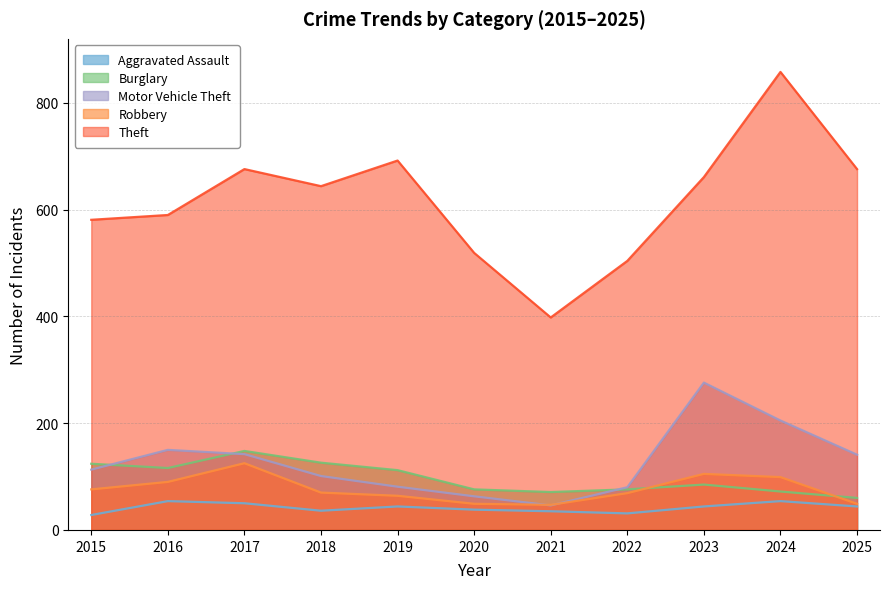

True or false: Aggravated Assault and Burglary intersect in this chart.

False